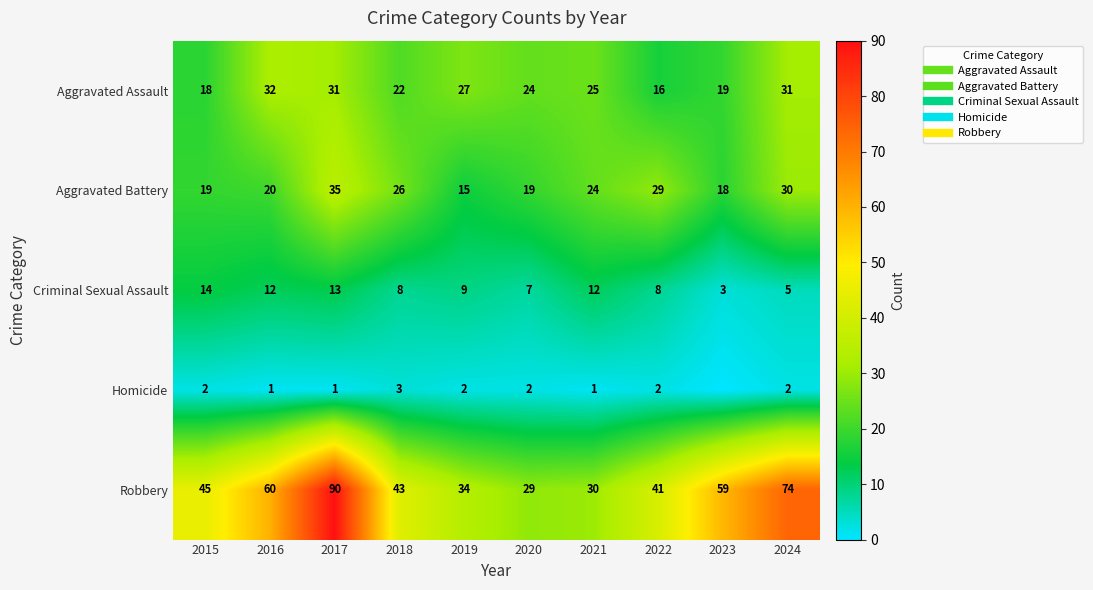

What is the difference between the Homicide values at 2021 and 2020?

1